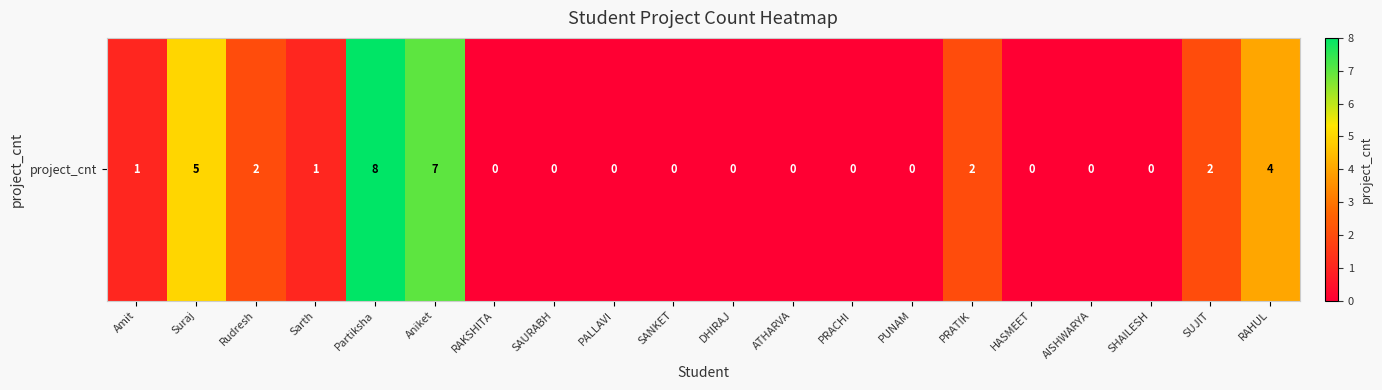

True or false: the data shows 1 at Sarth.

False